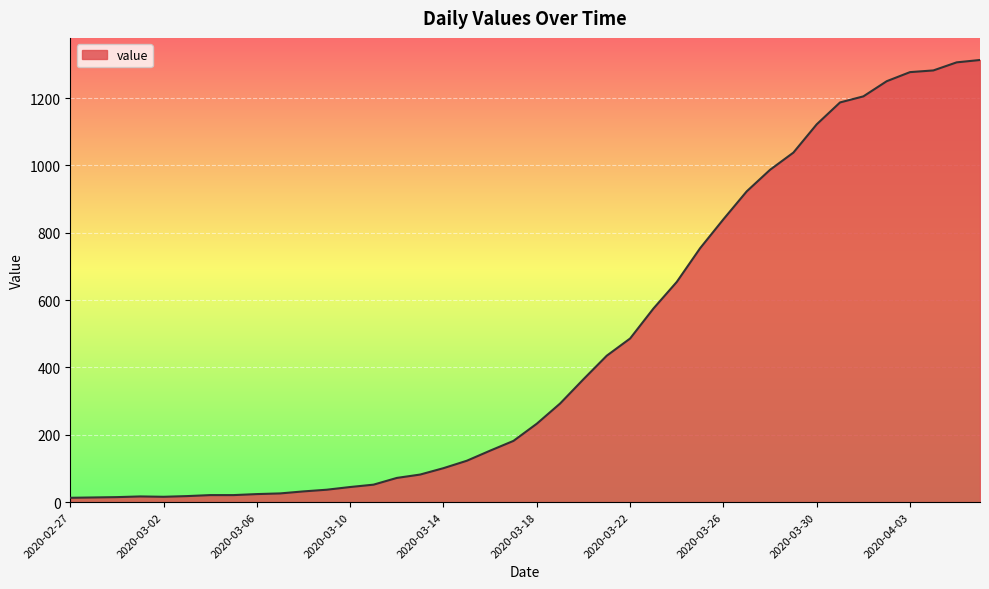

What is the greatest value displayed?

1313